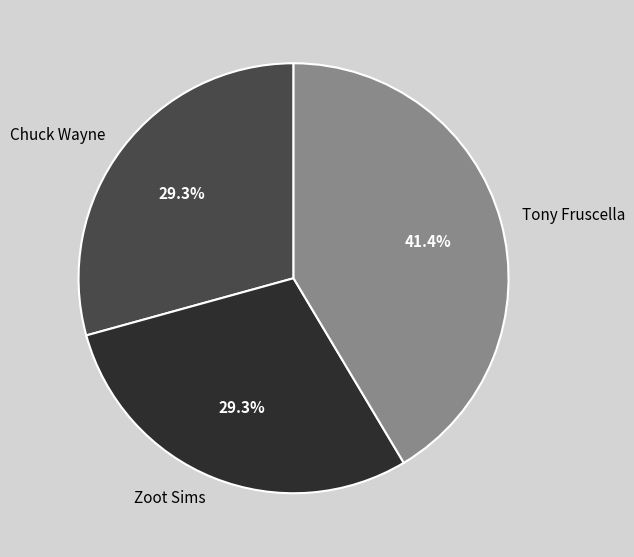

Combined, what portion of the pie is Tony Fruscella and Chuck Wayne?

70.7%